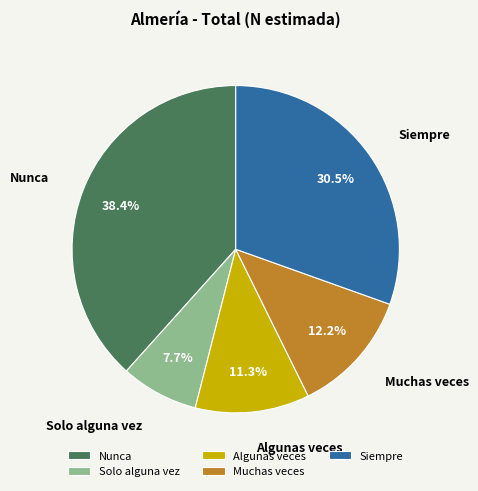

What percentage is the Nunca slice, to the nearest percent?

38%